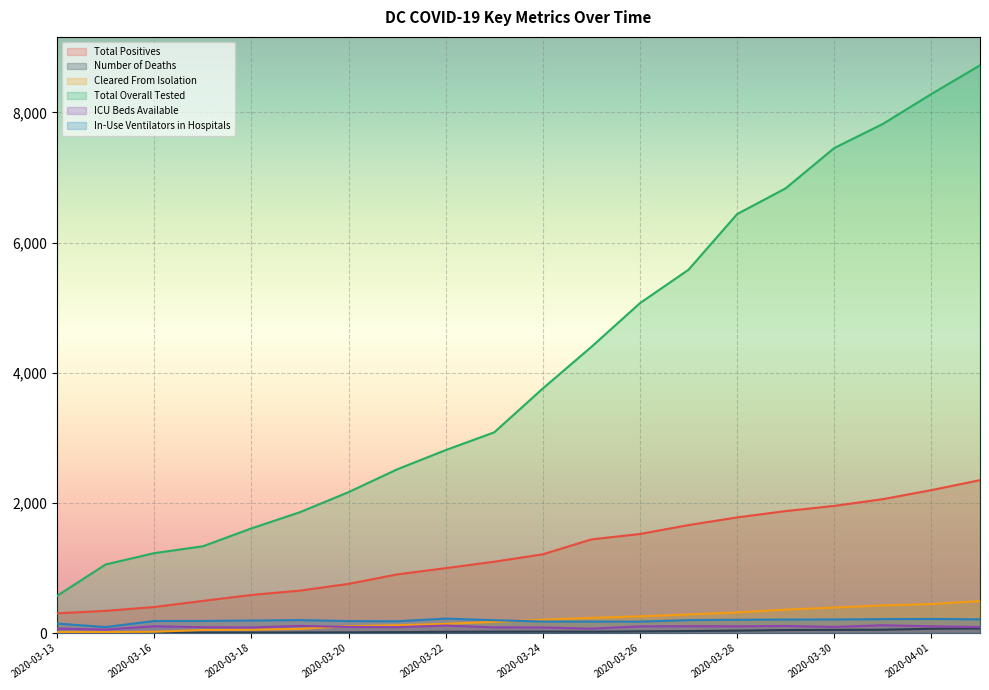

At which category does ICU Beds Available reach its first local peak?

2020-03-16